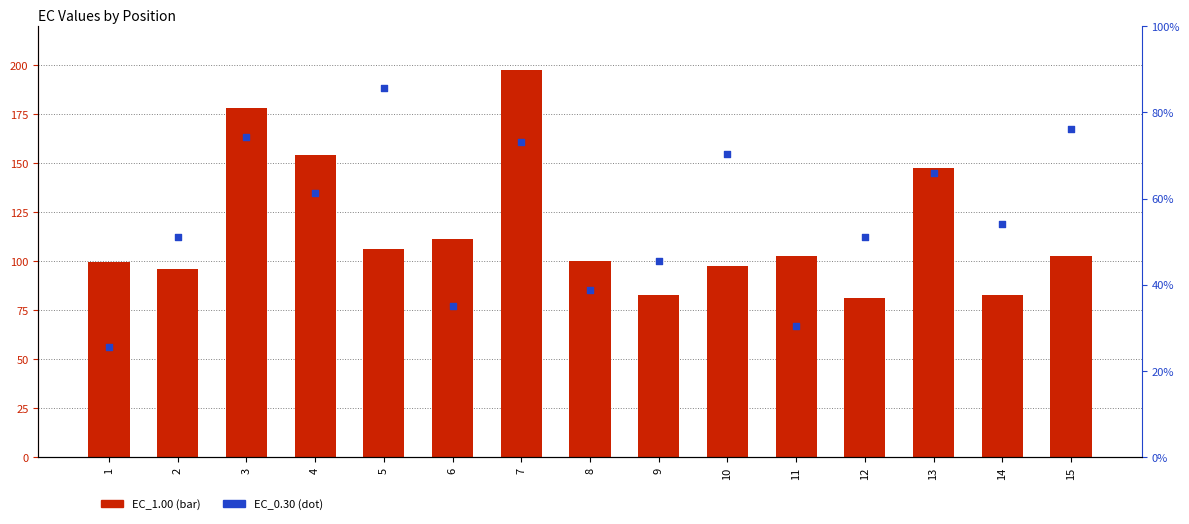

Which series contains the lowest Y value?

EC_0.30